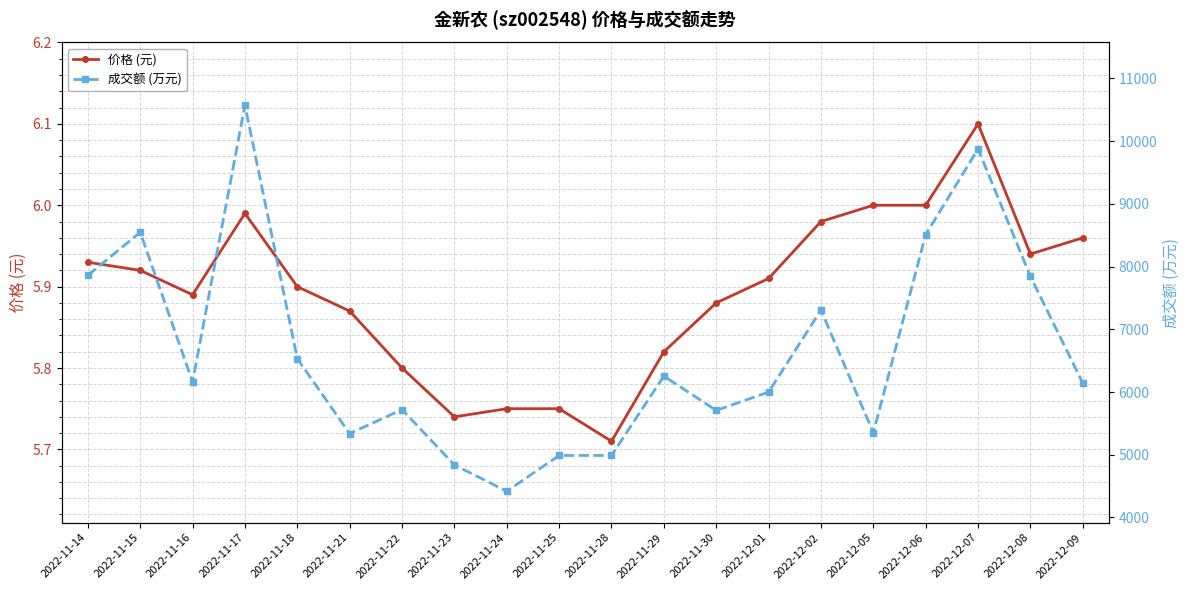

How many interior local peaks does the 成交额 (万元) series have?

6